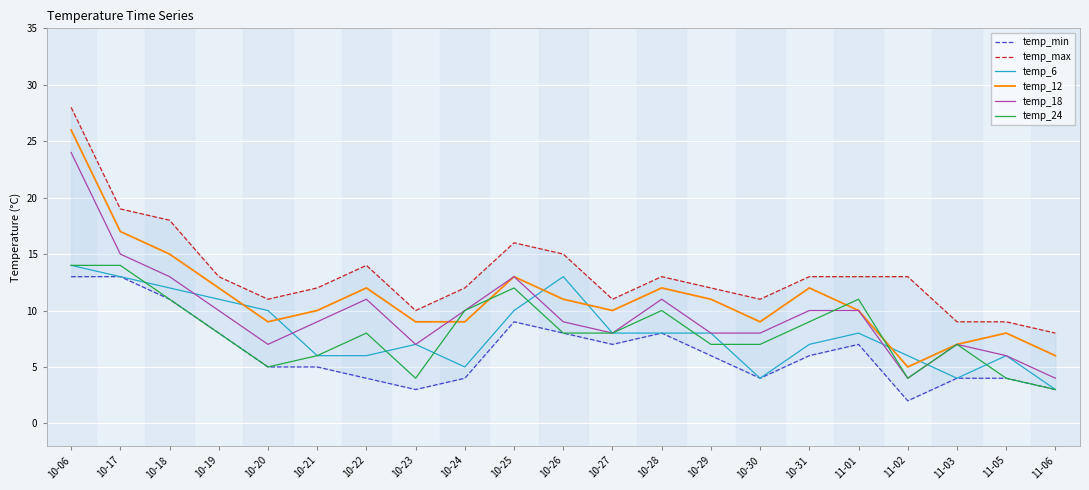

What is the label of the 19th point from the right?

10-18